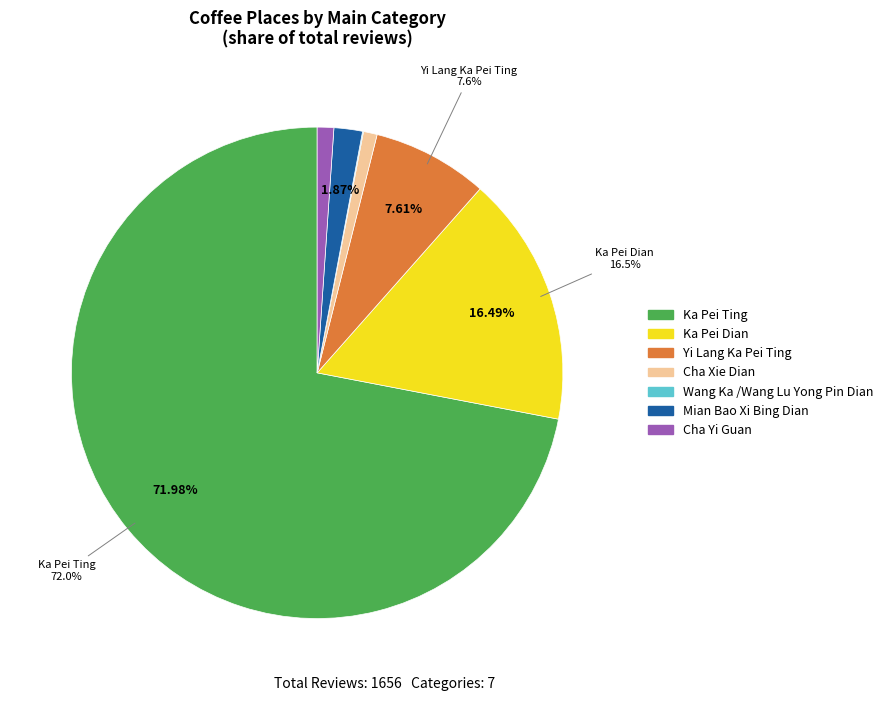

Does any single category account for the majority?

Yes